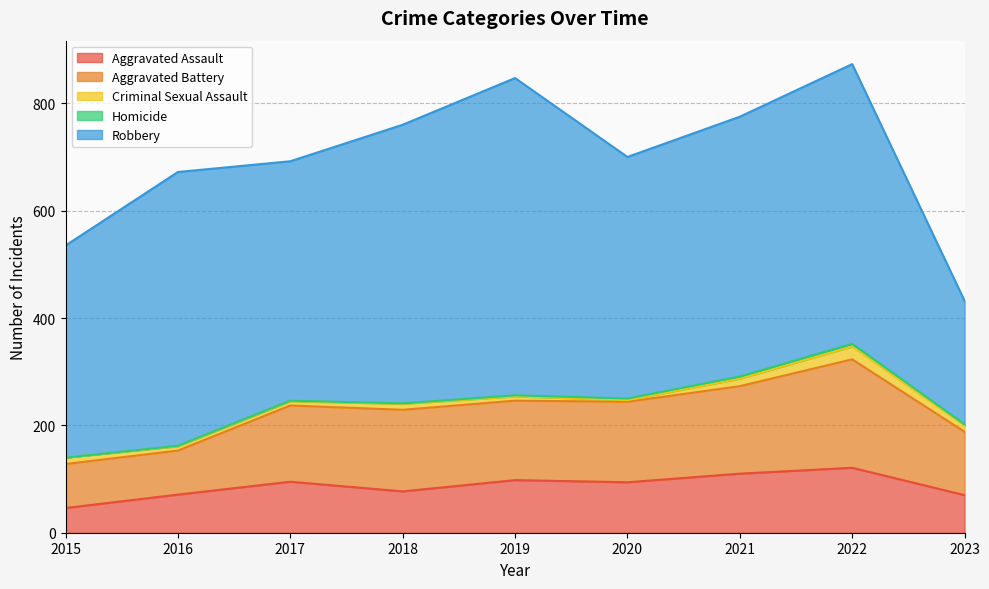

Which series has the largest total across all categories?

Robbery